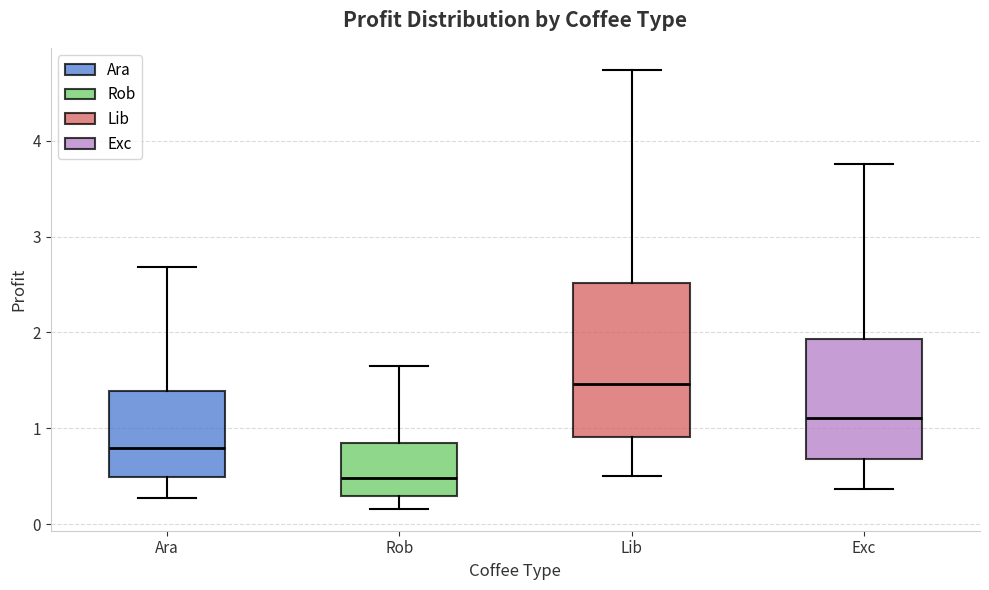

Which box is the tallest, from its lower edge to its upper edge?

Lib